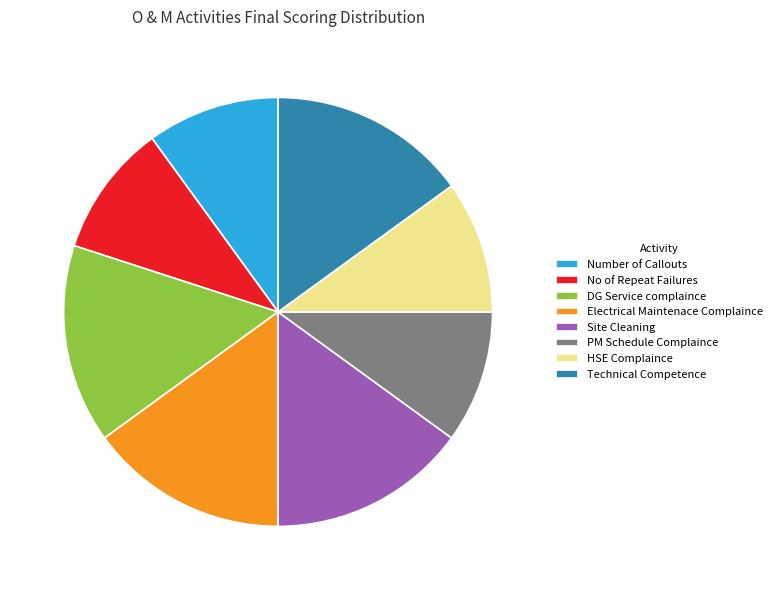

Is it true that Number of Callouts is 10% of the pie?

True